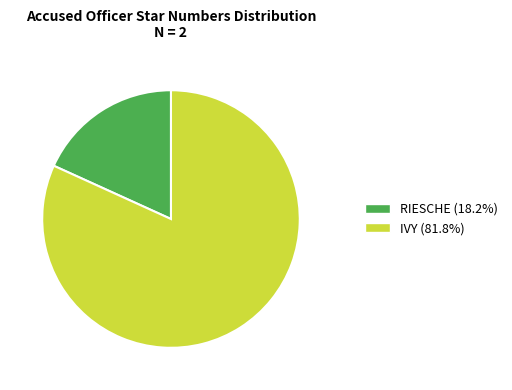

Which slice is the smallest?

RIESCHE